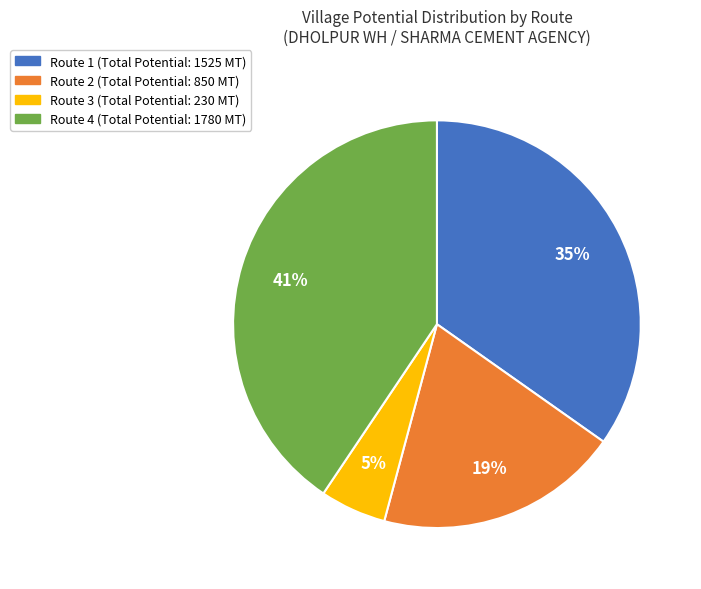

The Route 3 (Total Potential: 230 MT) slice represents 5% of the pie. True or false?

True